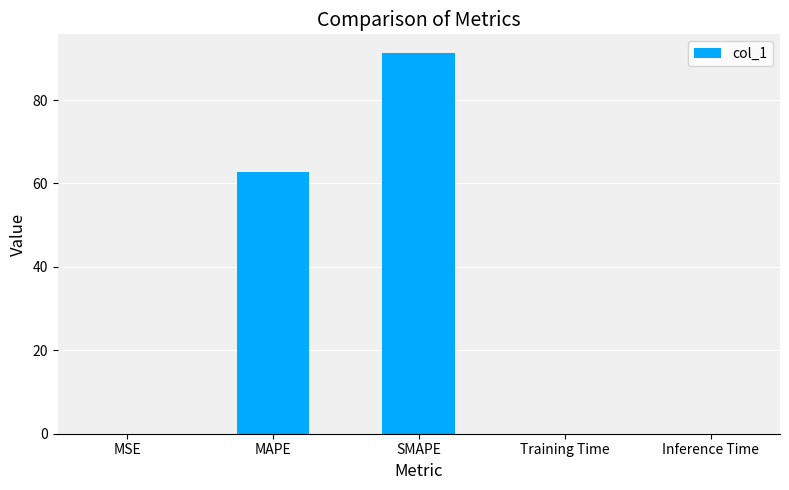

What is the sum of all values?

153.9